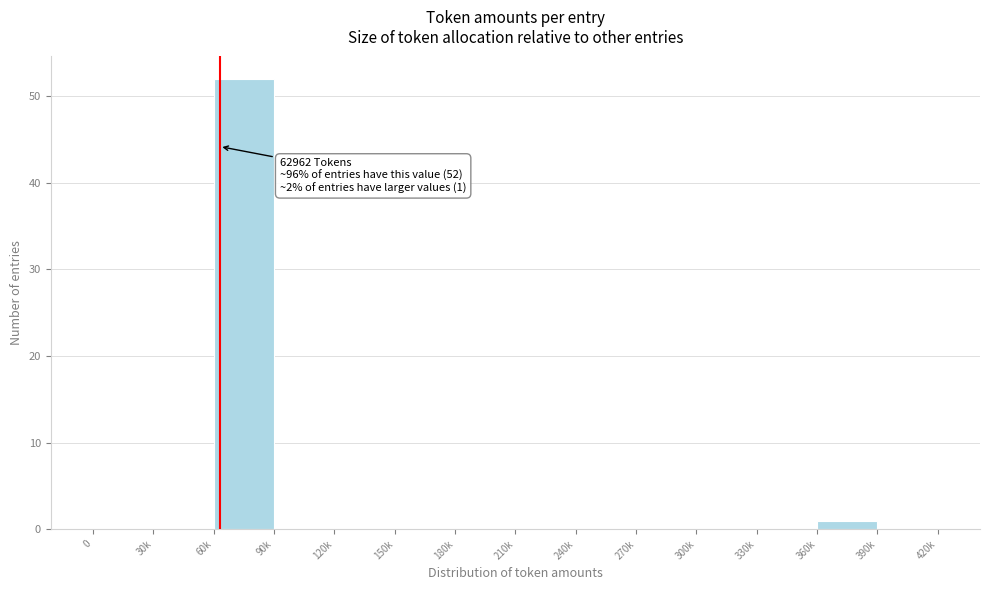

Reading left to right, extract all data points from this chart.

0=0	30k=0	60k=52	90k=0	120k=0	150k=0	180k=0	210k=0	240k=0	270k=0	300k=0	330k=0	360k=1	390k=0